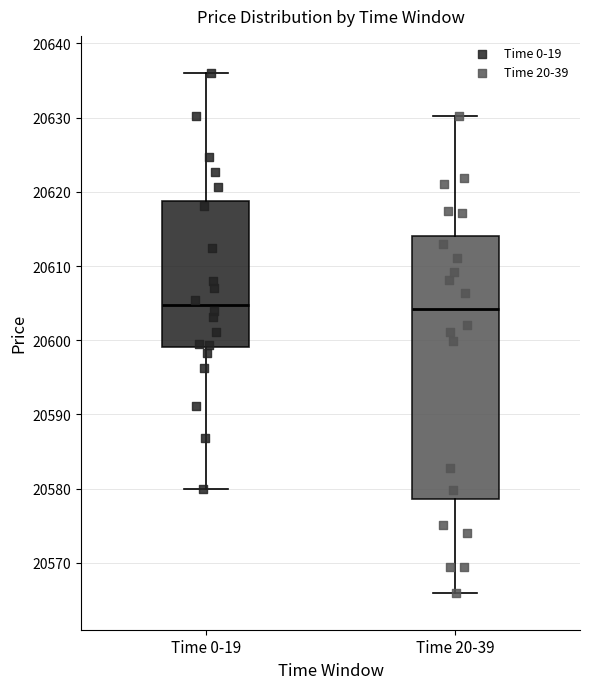

Reading left to right, transcribe this box plot: for each box, give where its median line is, the range the box spans, and where its two whiskers end, as read against the y-axis. The values are not printed on the chart, so give them approximately, as read against the axis.

Time 0-19: median 20605, box 20599 to 20619, whiskers 20580 to 20636
Time 20-39: median 20604, box 20579 to 20614, whiskers 20566 to 20630